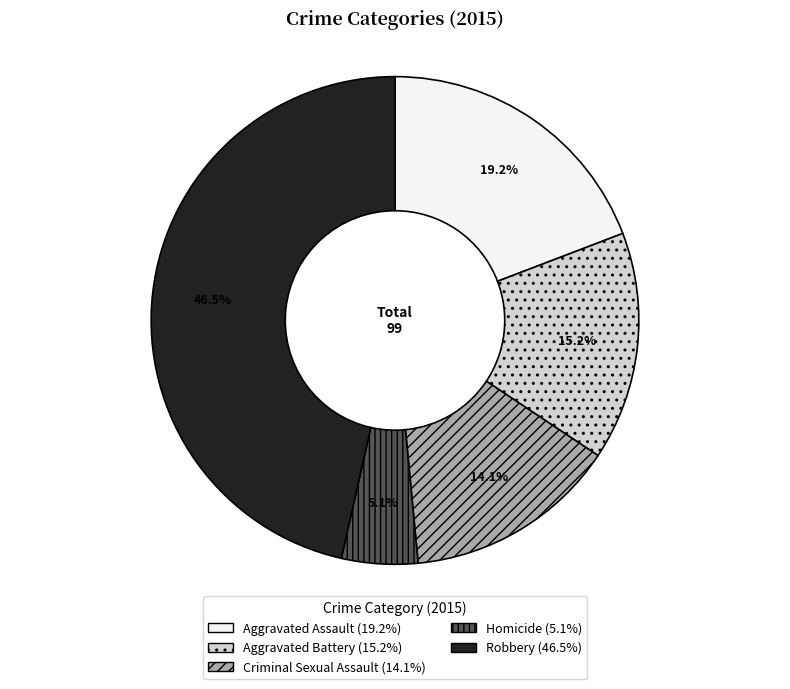

To the nearest percent, what is the combined percentage of Aggravated Assault and Aggravated Battery?

34%